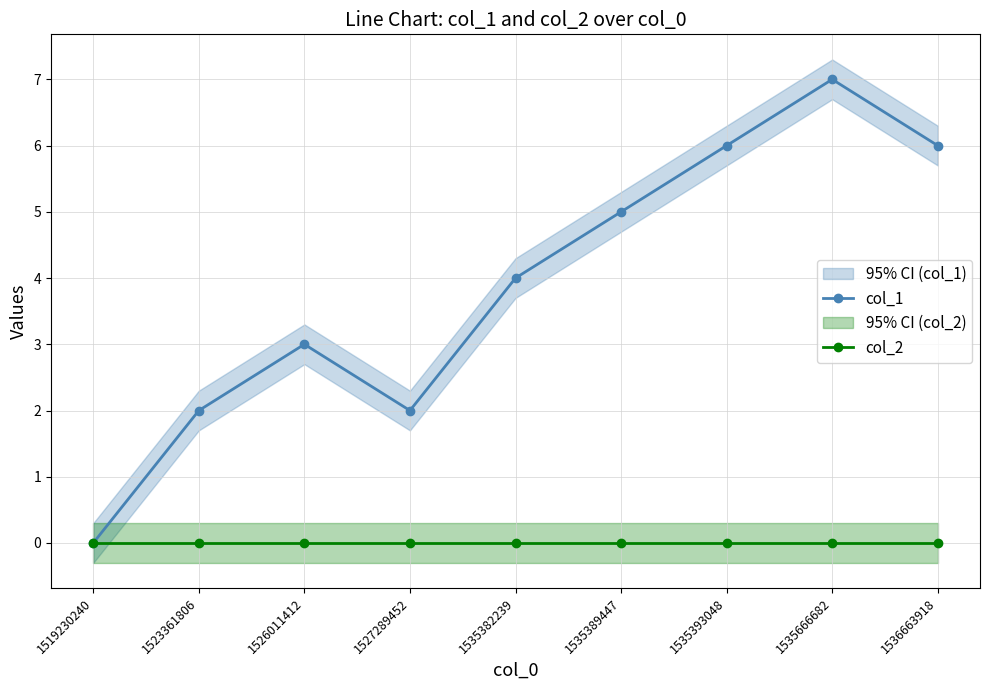

How many lines are shown in the chart?

2